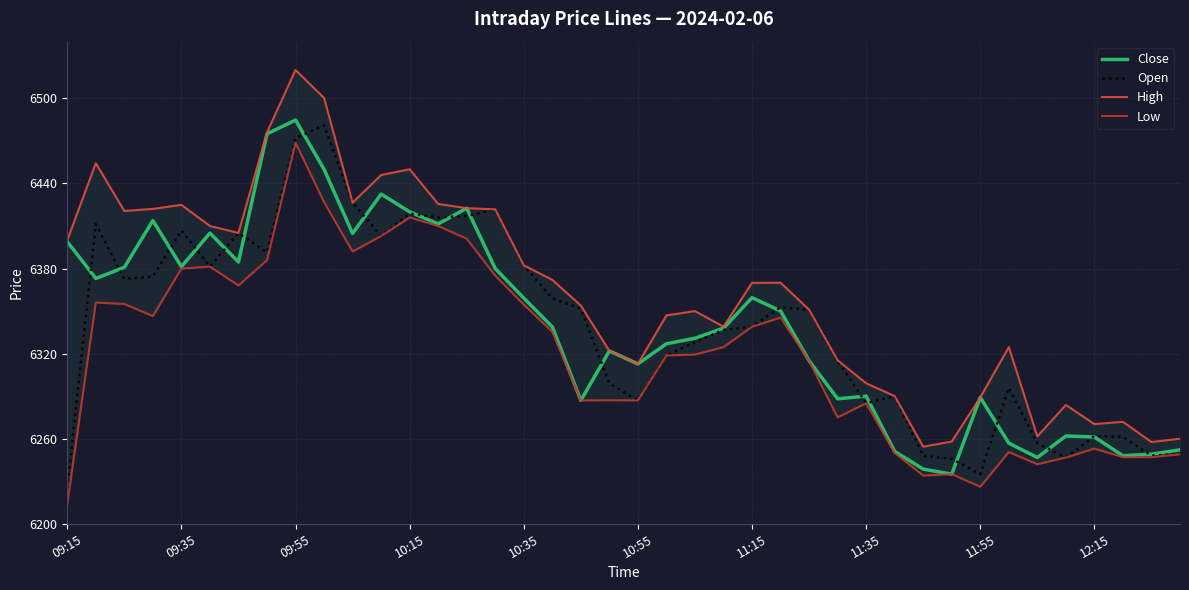

The value of High at 13 is 8866.1. True or false?

False